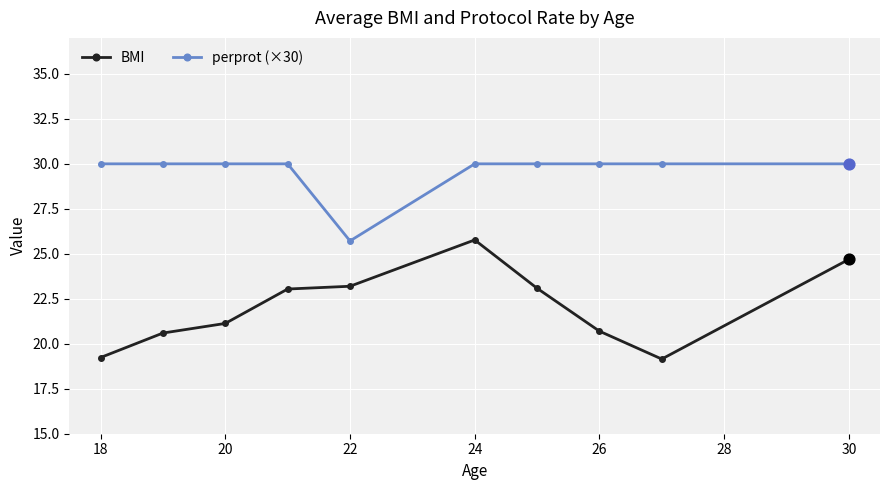

Which series has the largest total across all categories?

perprot (×30)